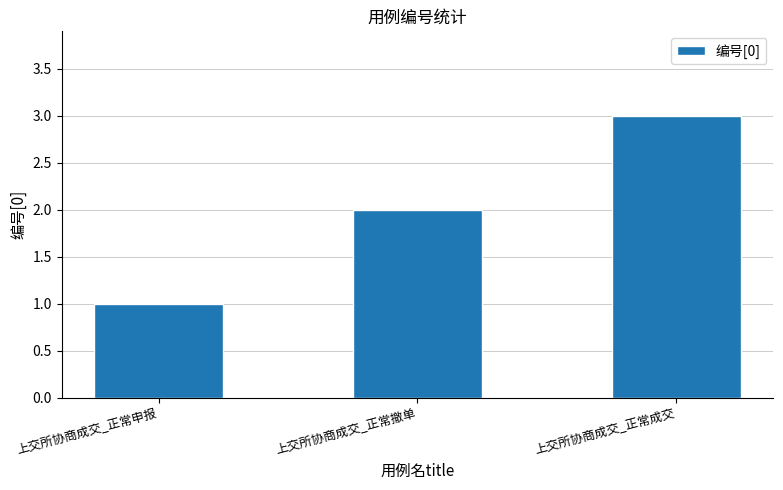

At which category does the chart reach its minimum across all series?

上交所协商成交_正常申报